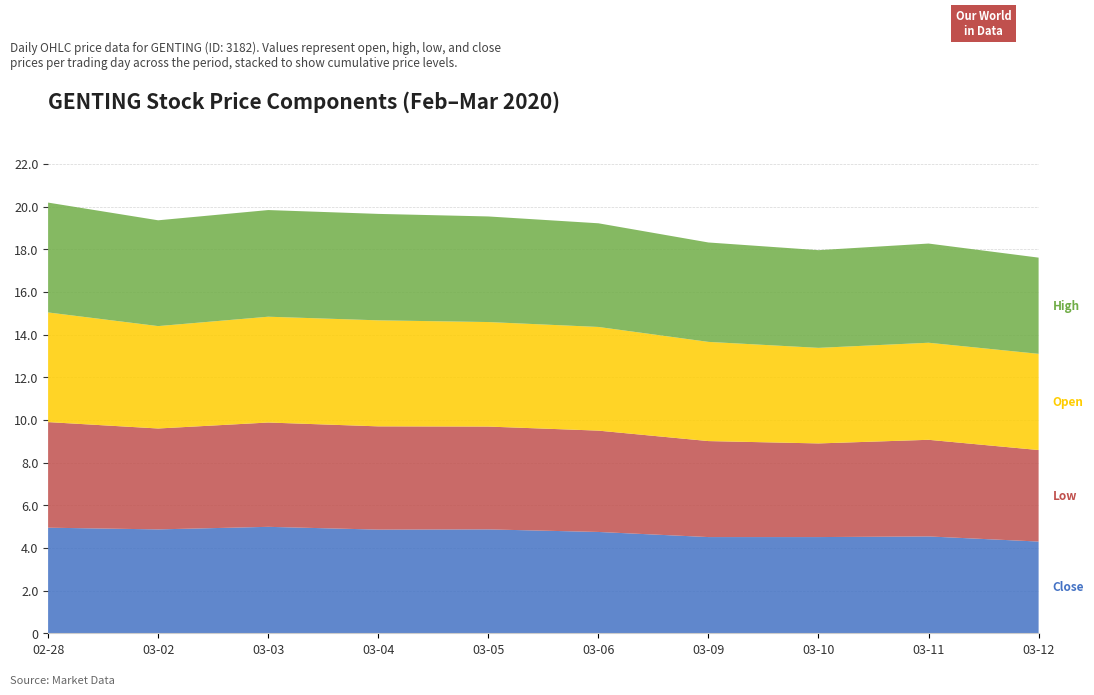

Reading left to right, what are all the values shown in this chart?

Close: 5.0	4.9	5.0	4.9	4.9	4.8	4.5	4.5	4.5	4.3
Low: 5.0	4.7	4.9	4.8	4.8	4.8	4.5	4.4	4.5	4.3
Open: 5.1	4.8	5.0	5.0	4.9	4.9	4.7	4.5	4.5	4.5
High: 5.2	5.0	5.0	5.0	5.0	4.9	4.7	4.6	4.7	4.5